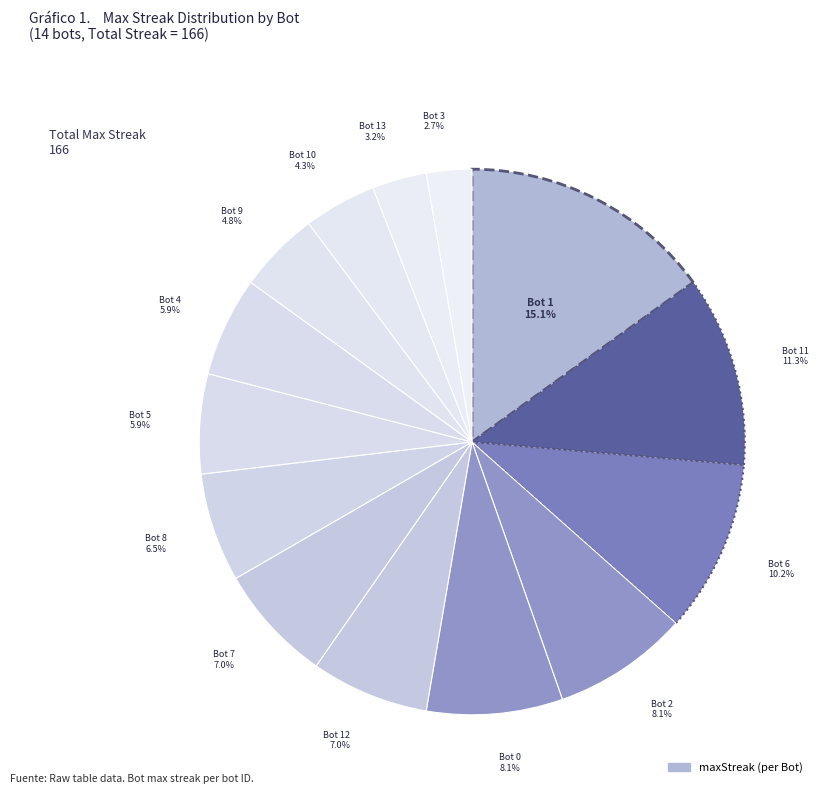

Count the number of slices in the pie.

14